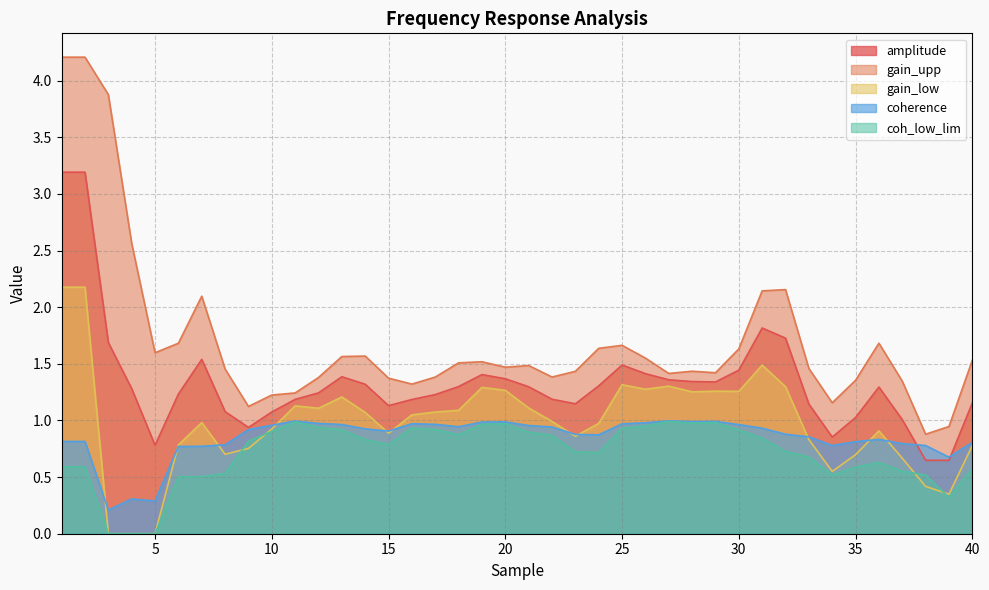

What is the average value of the coh_low_lim series?

0.7